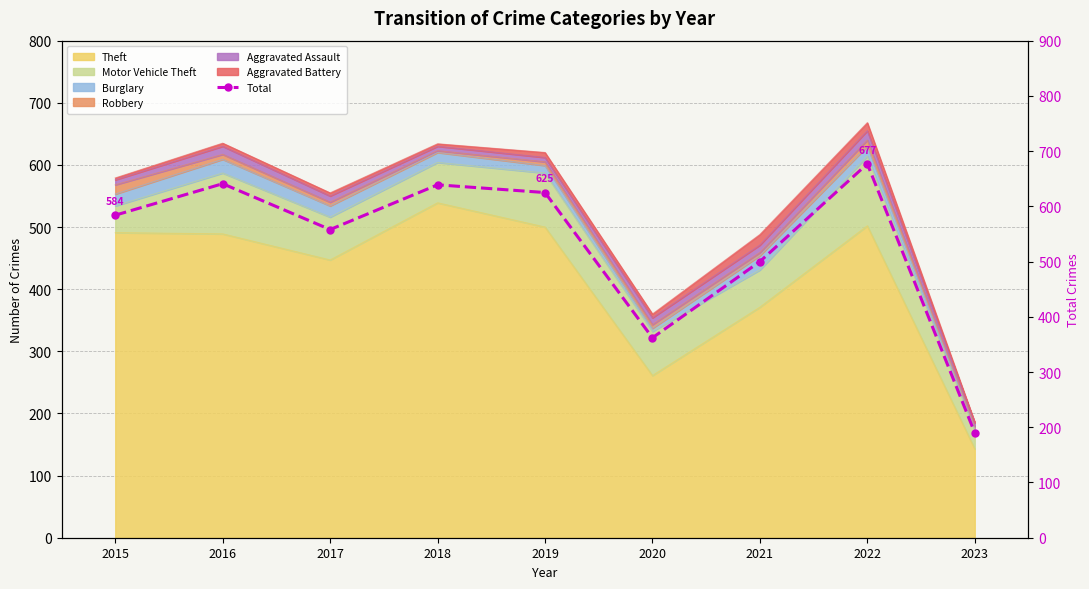

True or false: the data shows 500 at 2021.

True